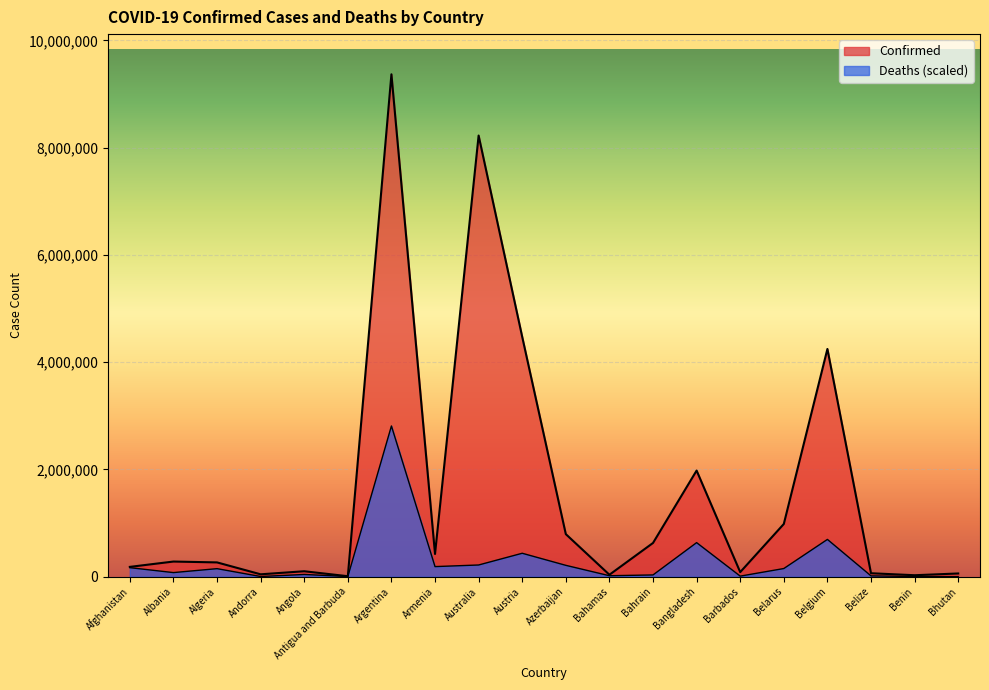

What is the difference between the maximum and minimum values in the Confirmed series?

9358507.0